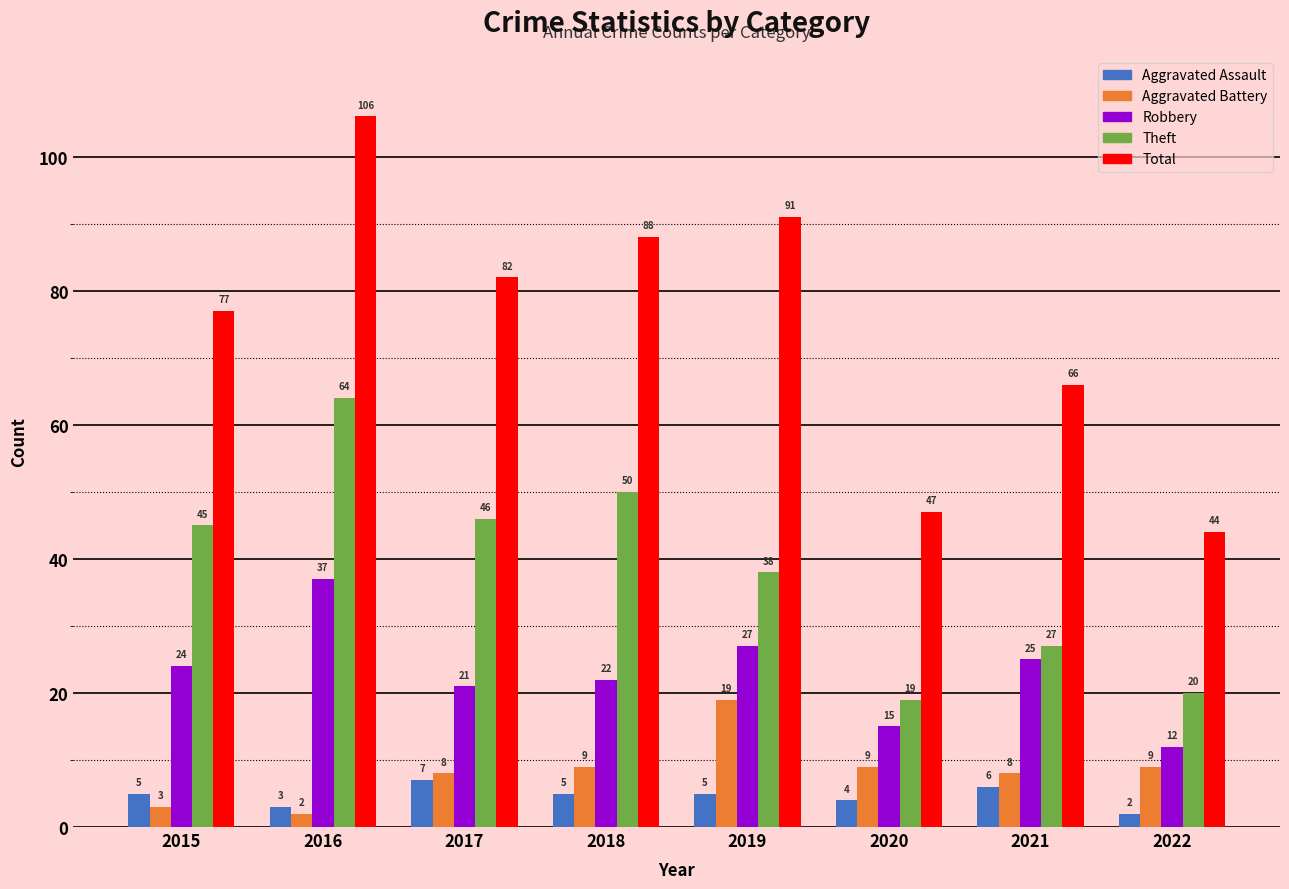

What is the sum of the Aggravated Battery values at 2019 and 2021?

27